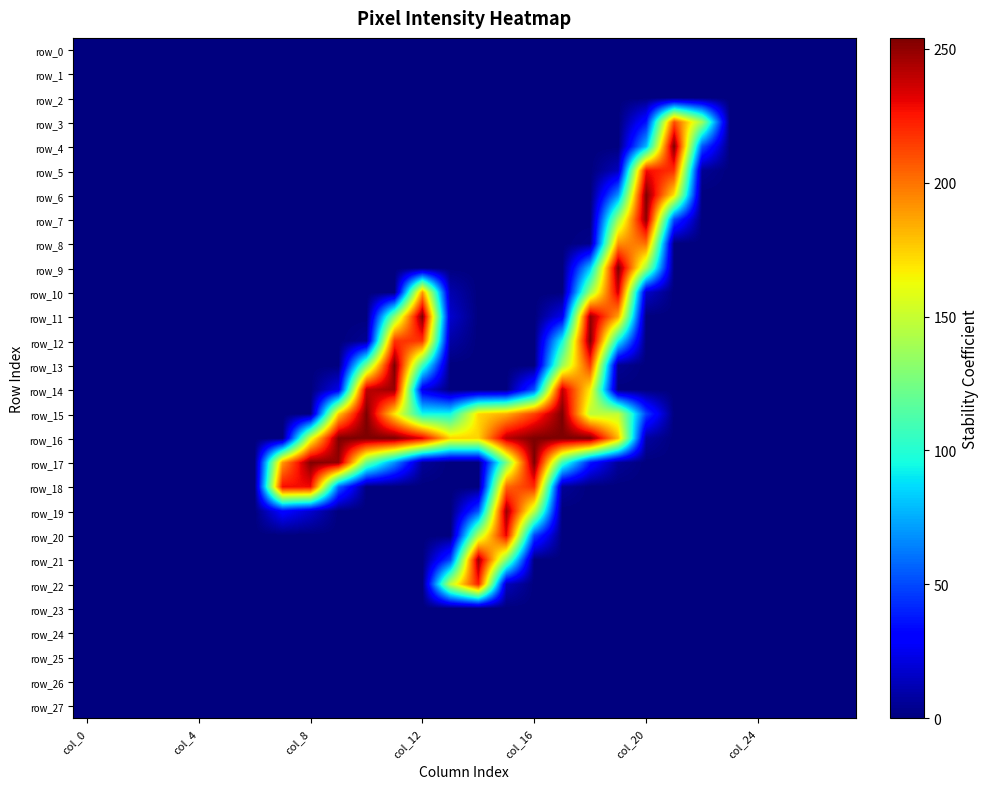

What is the greatest value displayed?

254